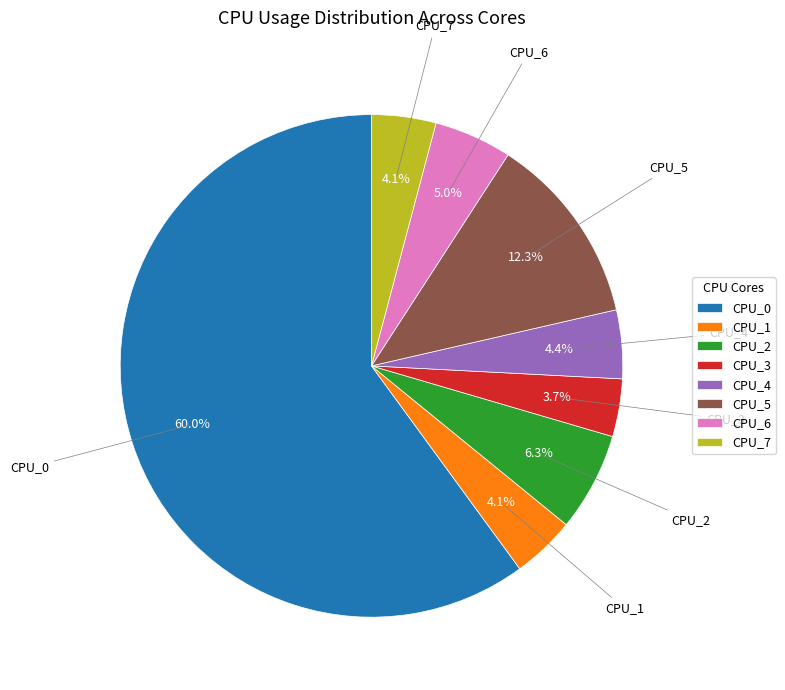

Approximately how many times larger is the value at CPU_3 compared to CPU_4?

0.8